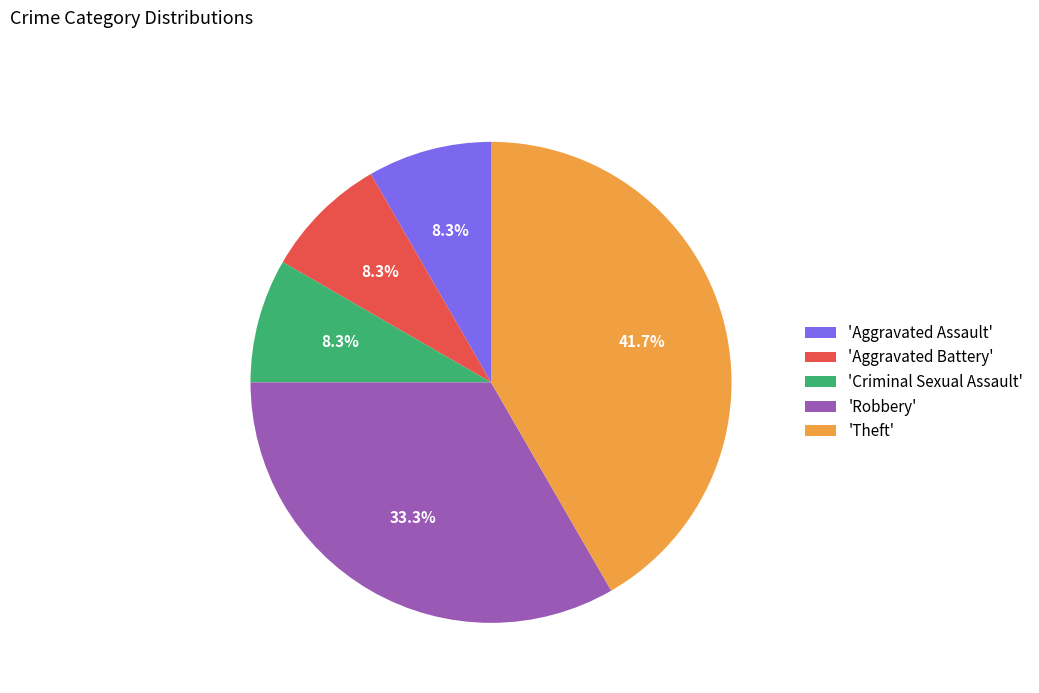

Is there a majority slice in this chart?

No